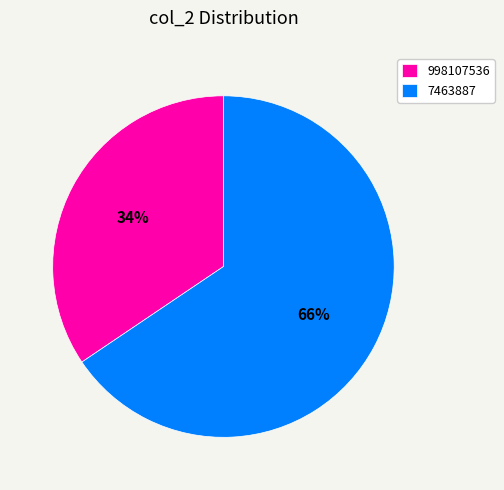

Count the number of slices in the pie.

2